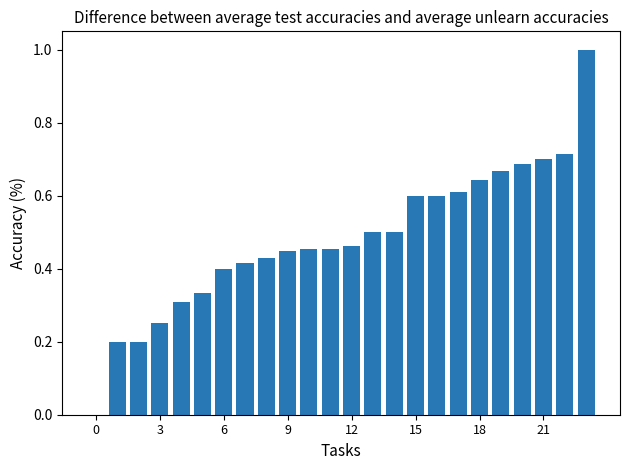

What is the greatest value displayed?

1.0